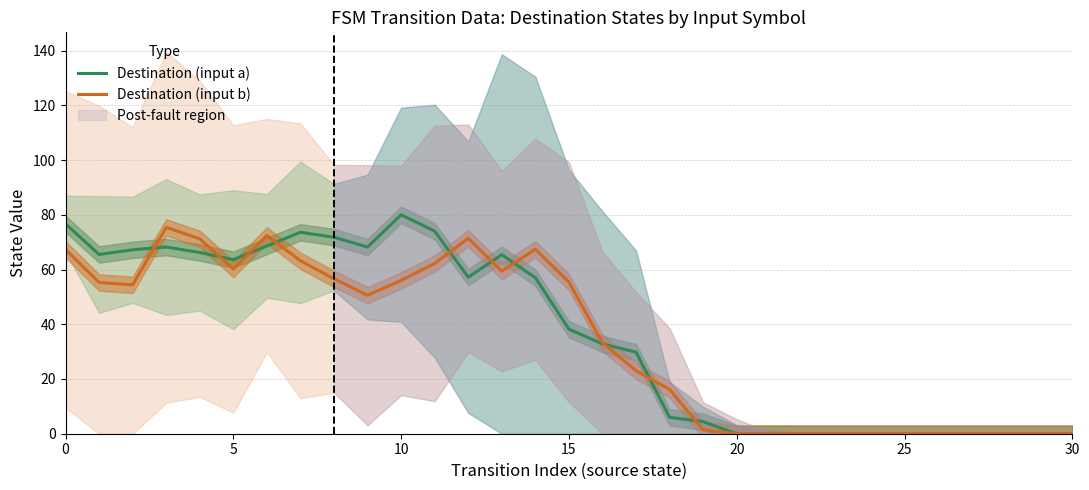

At which label is Destination (input a) closest to 40?

15